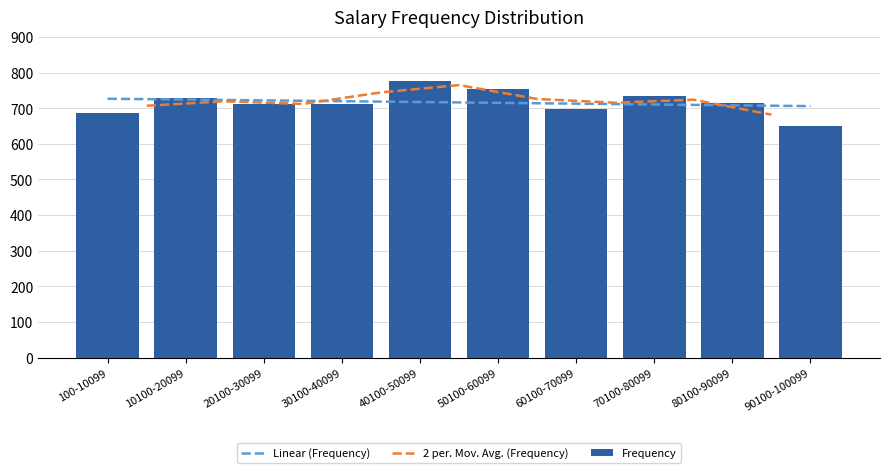

What is the difference between the maximum and minimum values?

127